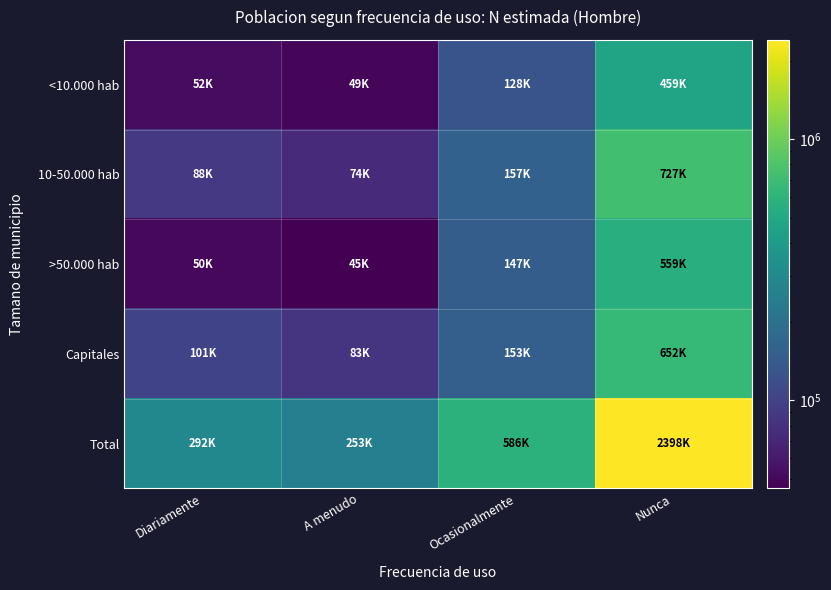

What is the total value across all series at A menudo?

506163